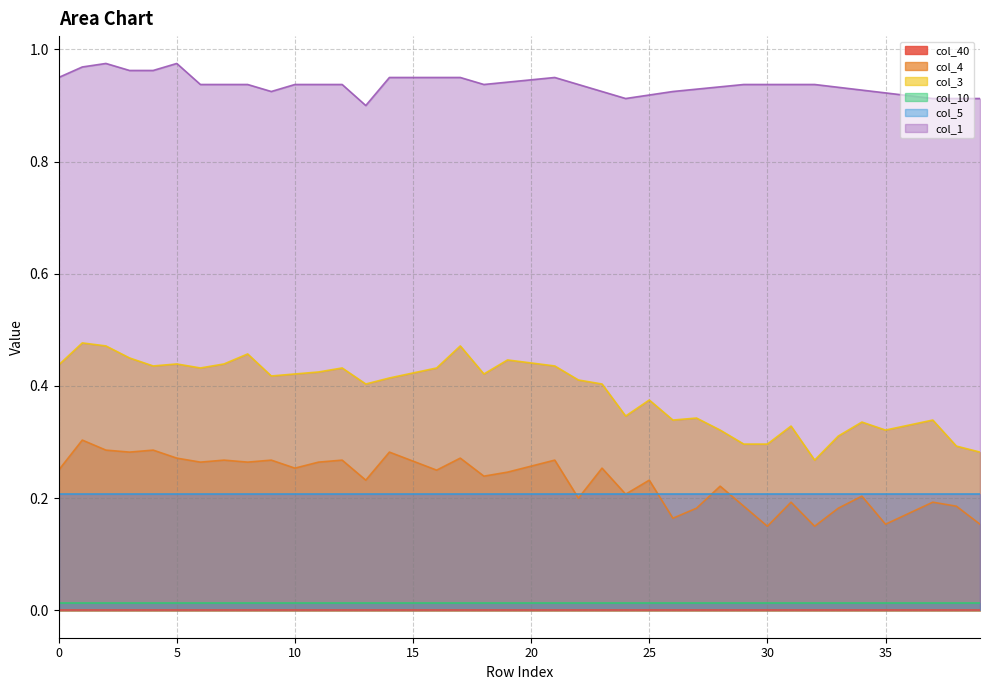

Between 8 and 36, which series saw the biggest shift?

col_3